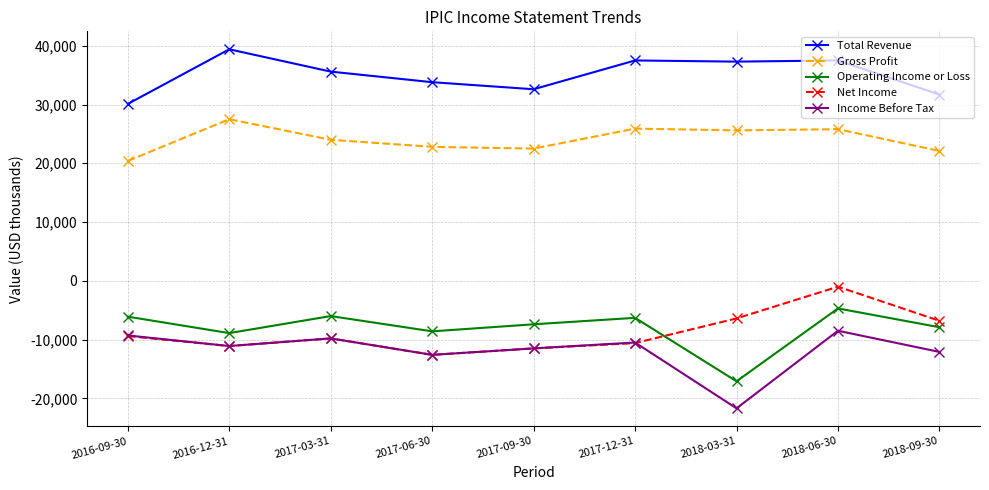

What position from the right is 2018-03-31?

3